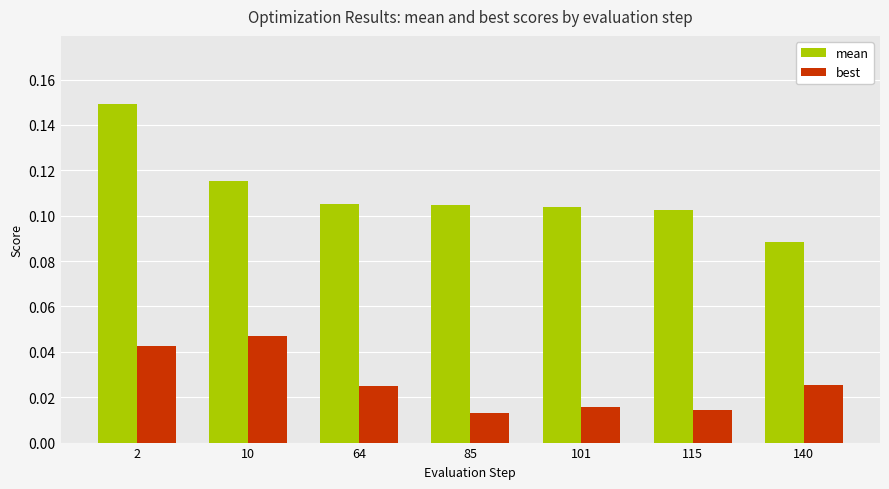

How many best values are between 0 and 1?

7